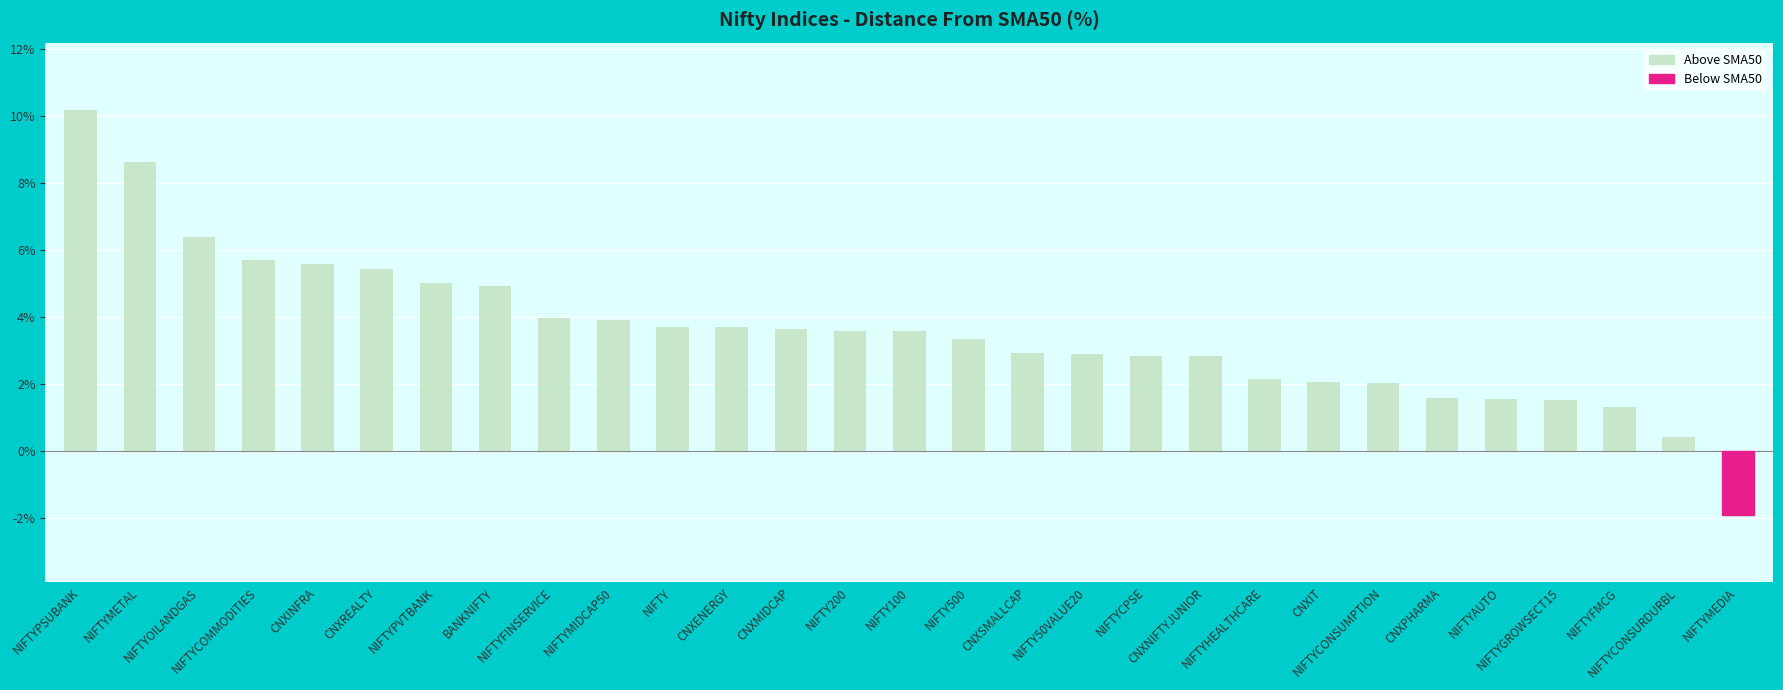

How many data points does each series have?

29